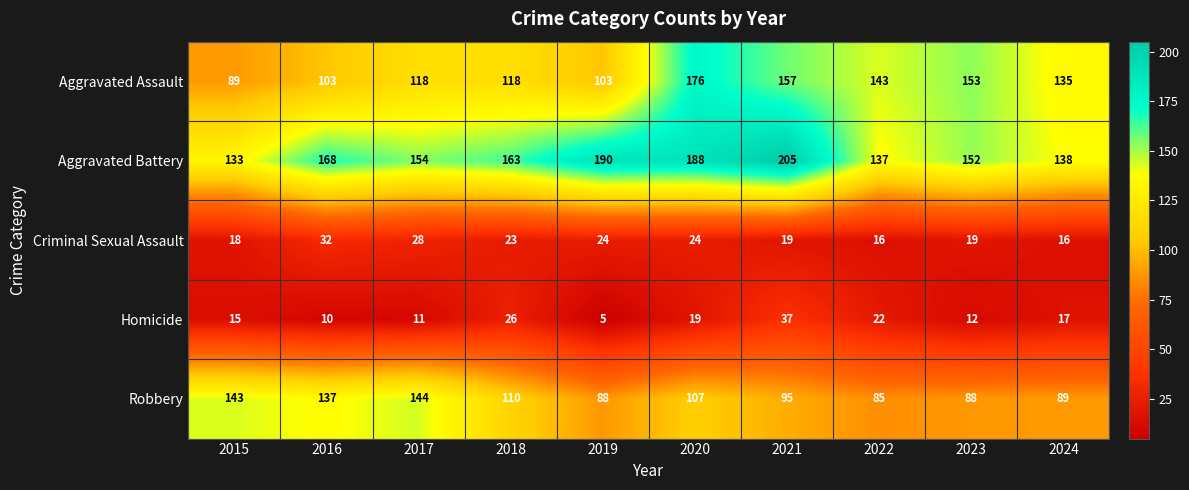

At which category does the chart reach its peak across all series?

2021